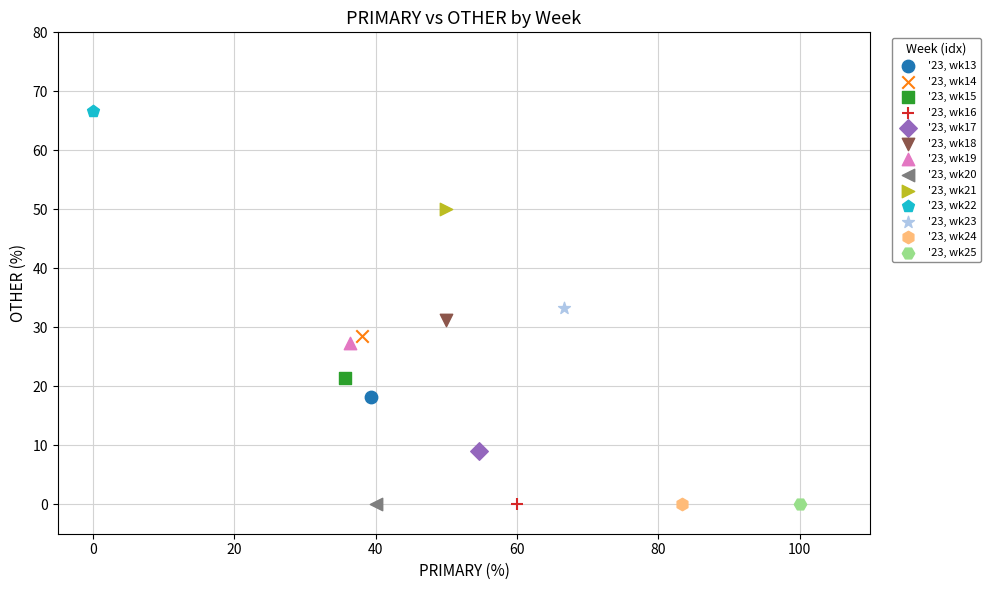

What are all the series names shown in the legend?

'23, wk13, '23, wk14, '23, wk15, '23, wk16, '23, wk17, '23, wk18, '23, wk19, '23, wk20, '23, wk21, '23, wk22, '23, wk23, '23, wk24, '23, wk25